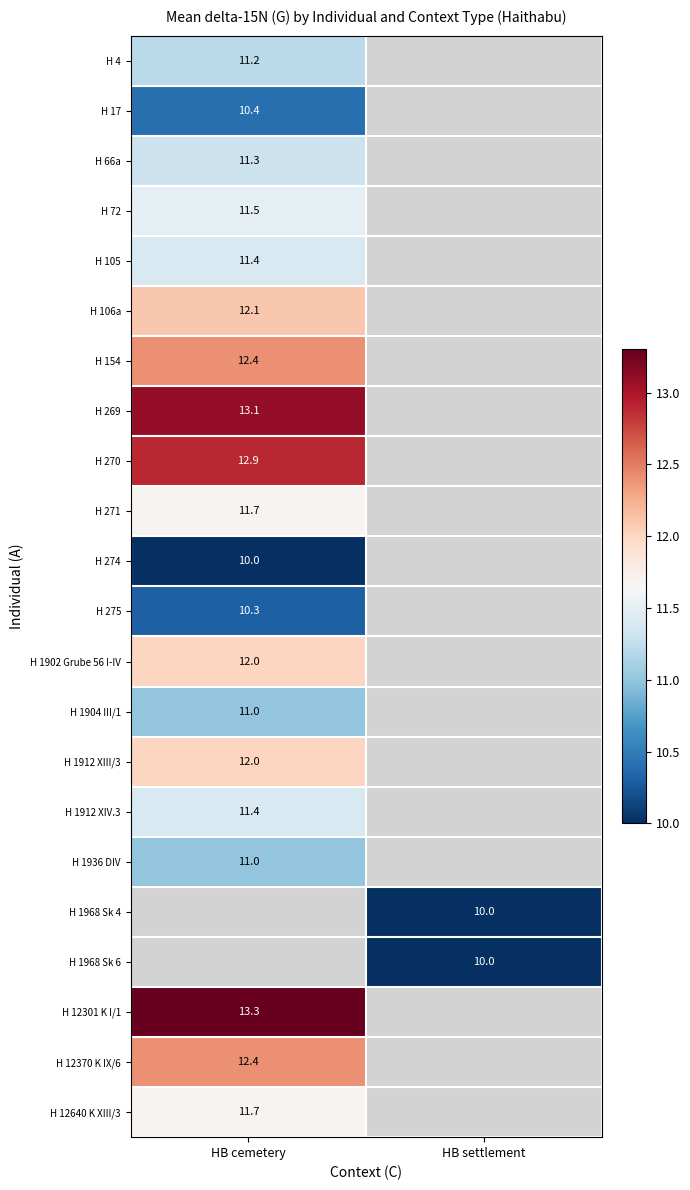

What is the smallest value displayed?

10.0